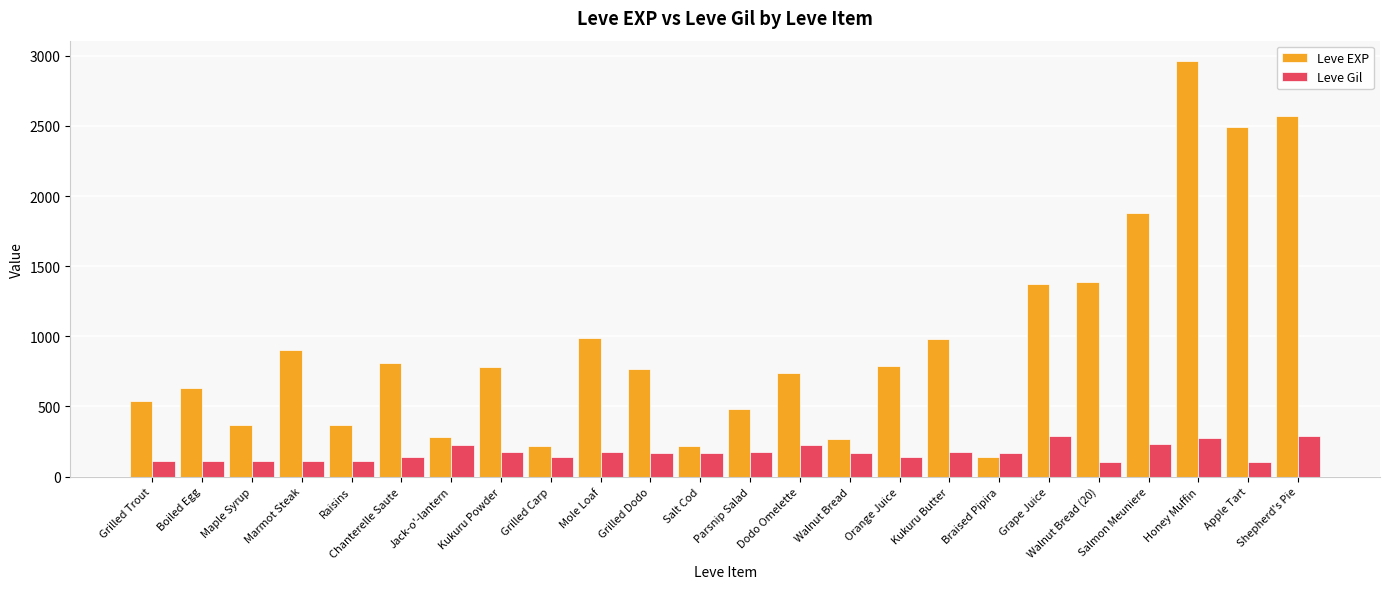

What is the approximate value of Leve EXP at Walnut Bread (20), to the nearest 10?

1390